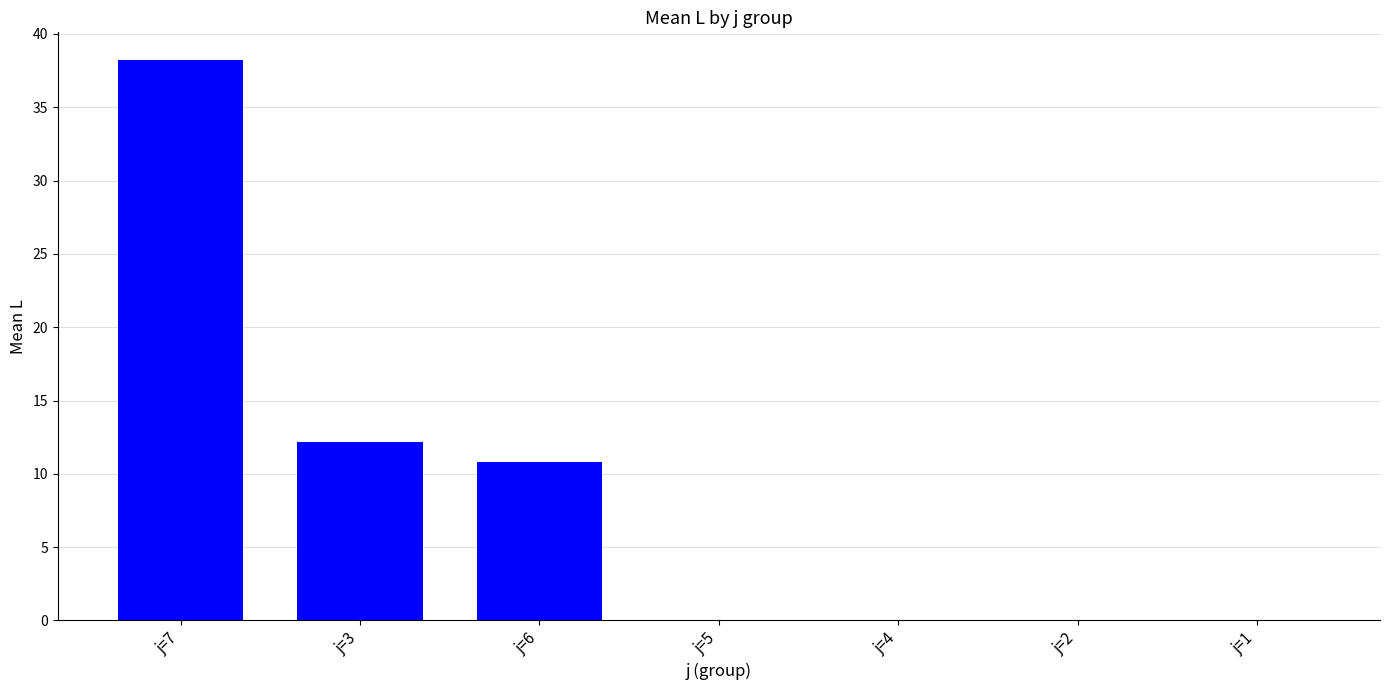

Reading right to left, extract all data points from this chart.

j=1=0.0	j=2=0.0	j=4=0.0	j=5=0.0	j=6=10.8	j=3=12.2	j=7=38.2